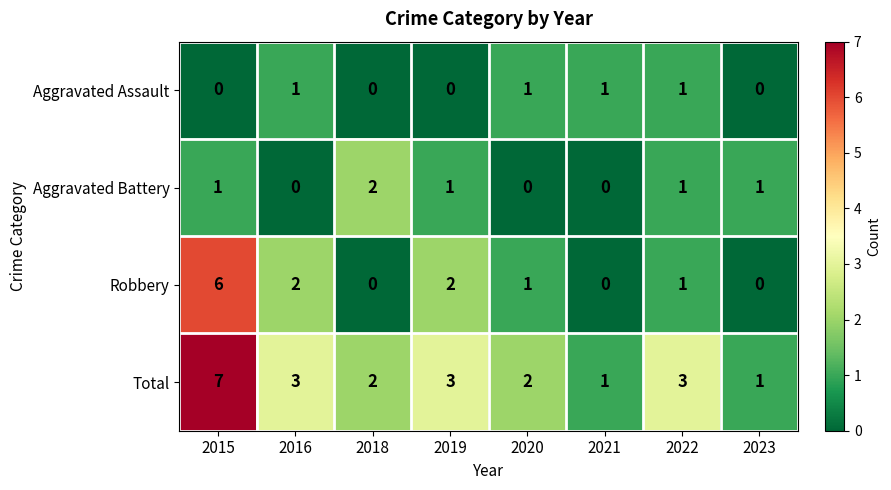

Rank the series by their maximum value, from lowest to highest.

Aggravated Assault, Aggravated Battery, Robbery, Total